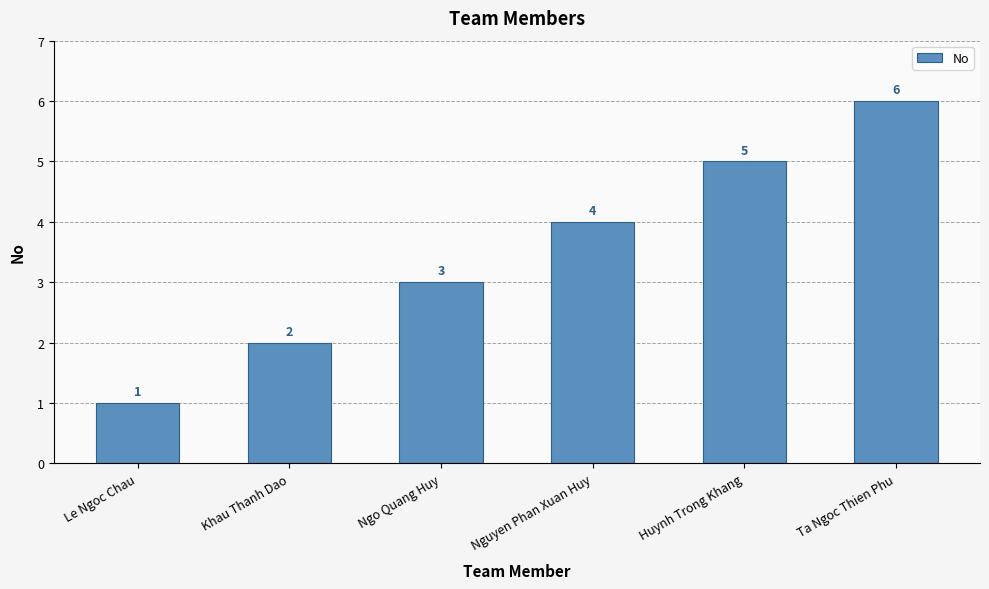

What is the average value?

4